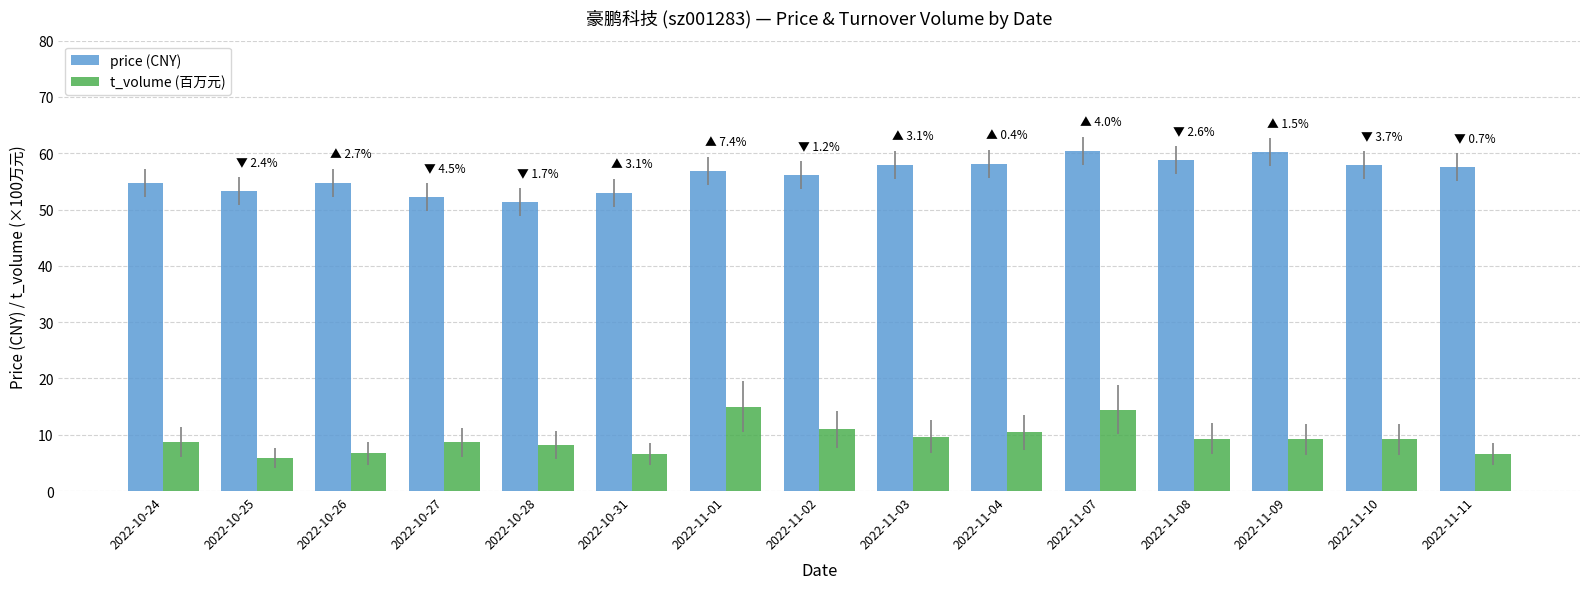

What is the maximum value shown in the chart?

60.5